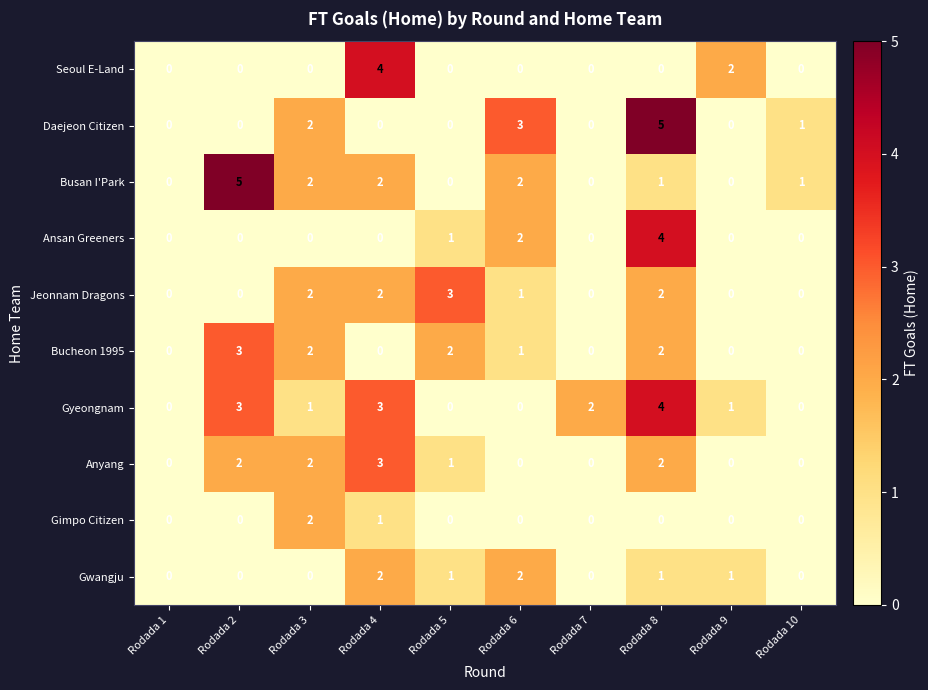

What is the maximum value shown in the chart?

5